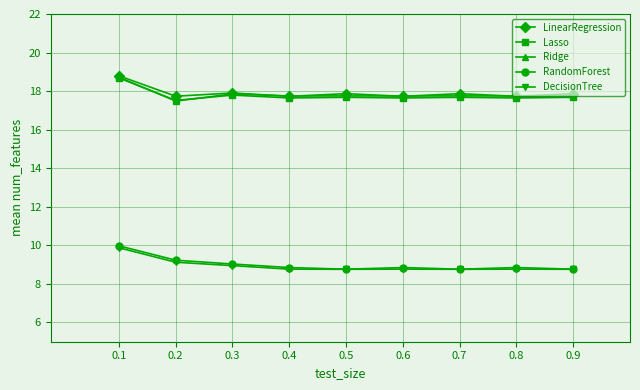

What is the total value across all series at 0.9?

70.8